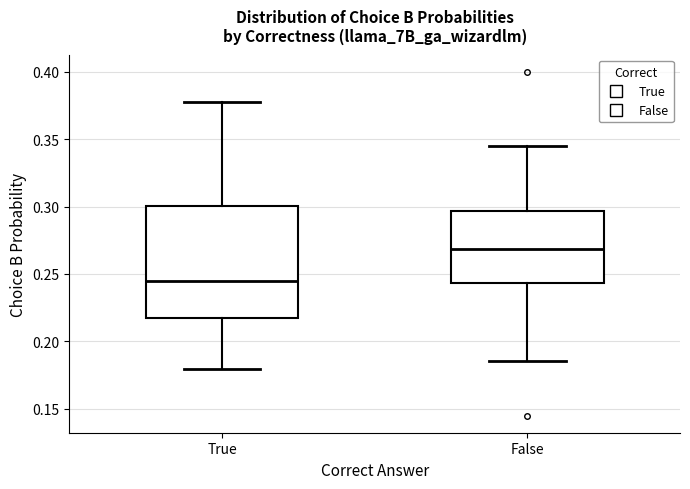

Which box is the tallest, from its lower edge to its upper edge?

True